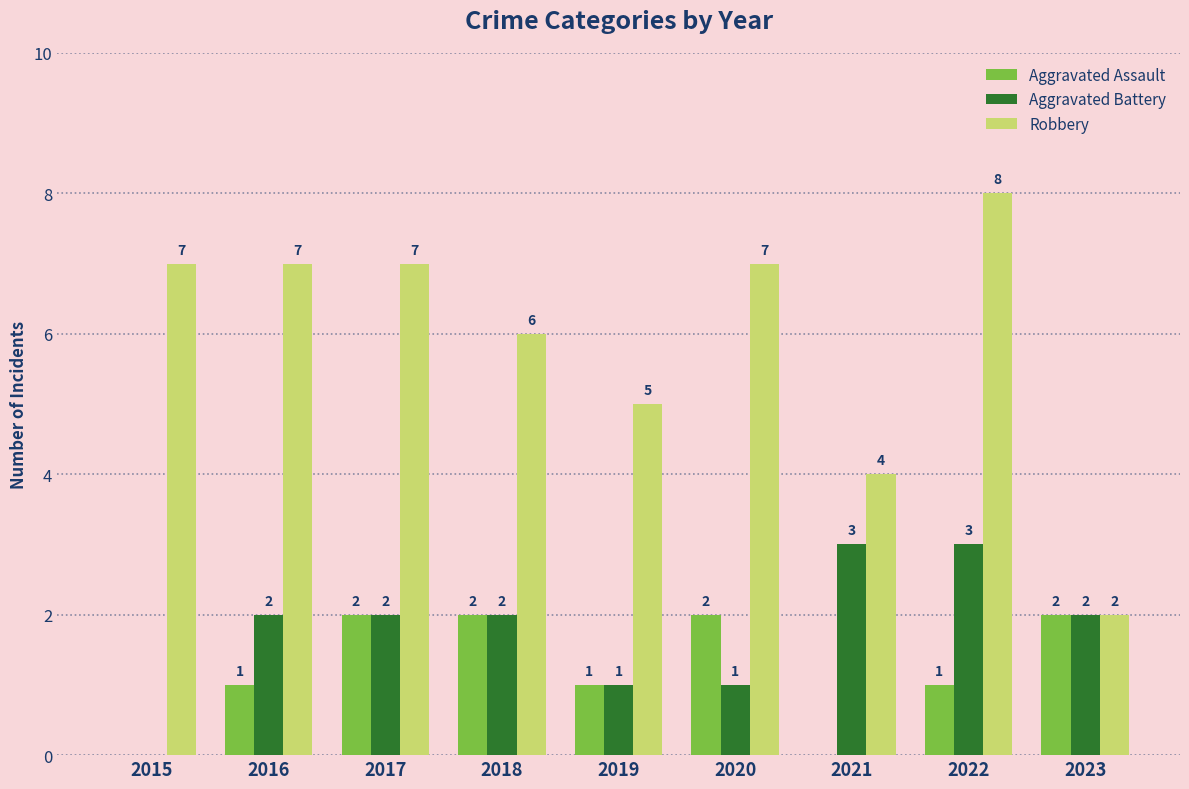

The value of Aggravated Battery at 2021 is 3. True or false?

True